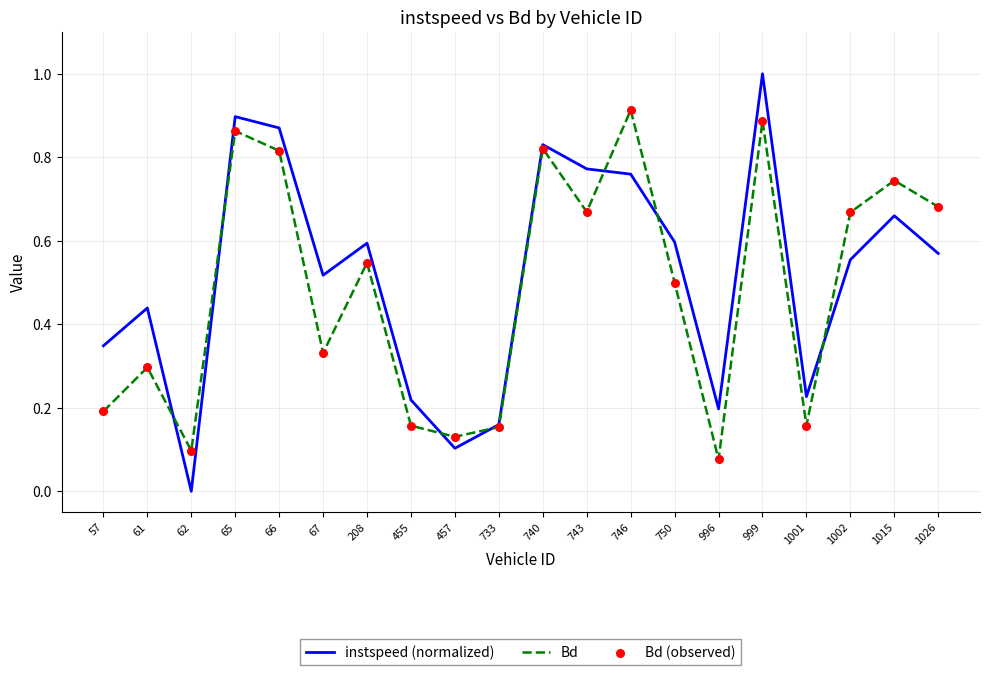

What is the total value across all series at 1002?

1.2